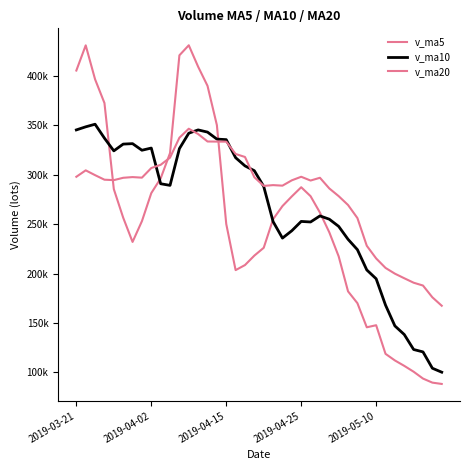

What is the average value of the v_ma20 series?

279760.6